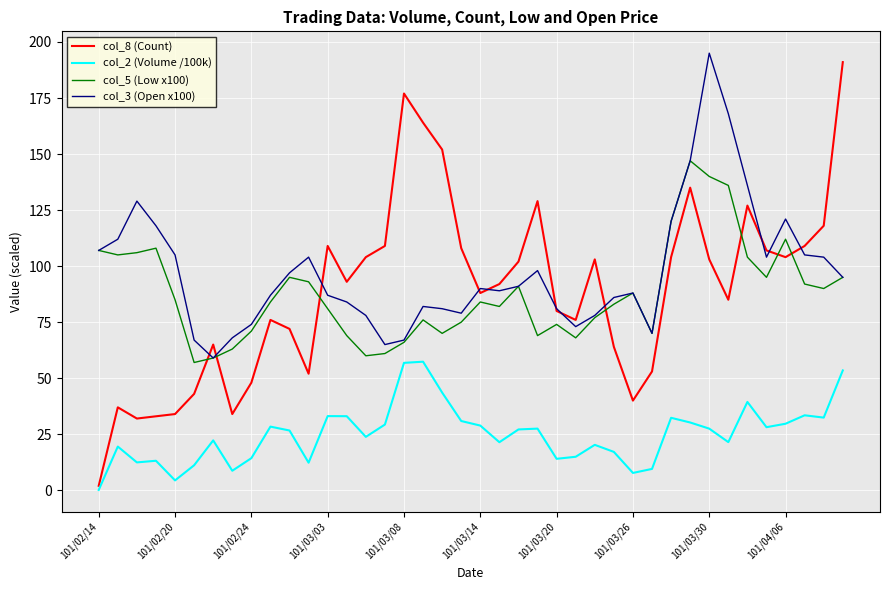

What is the maximum value for col_5 (Low x100)?

147.0